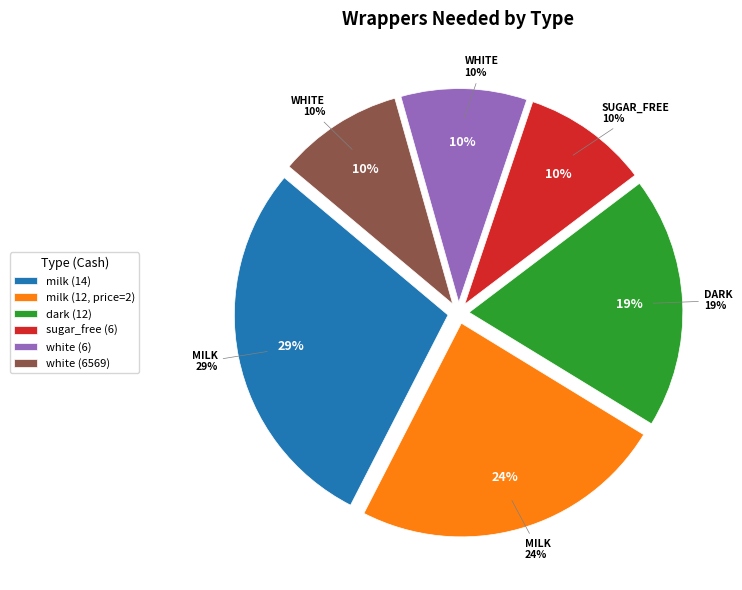

Combined, do milk (12, price=2) and white (6) account for over 50%?

No